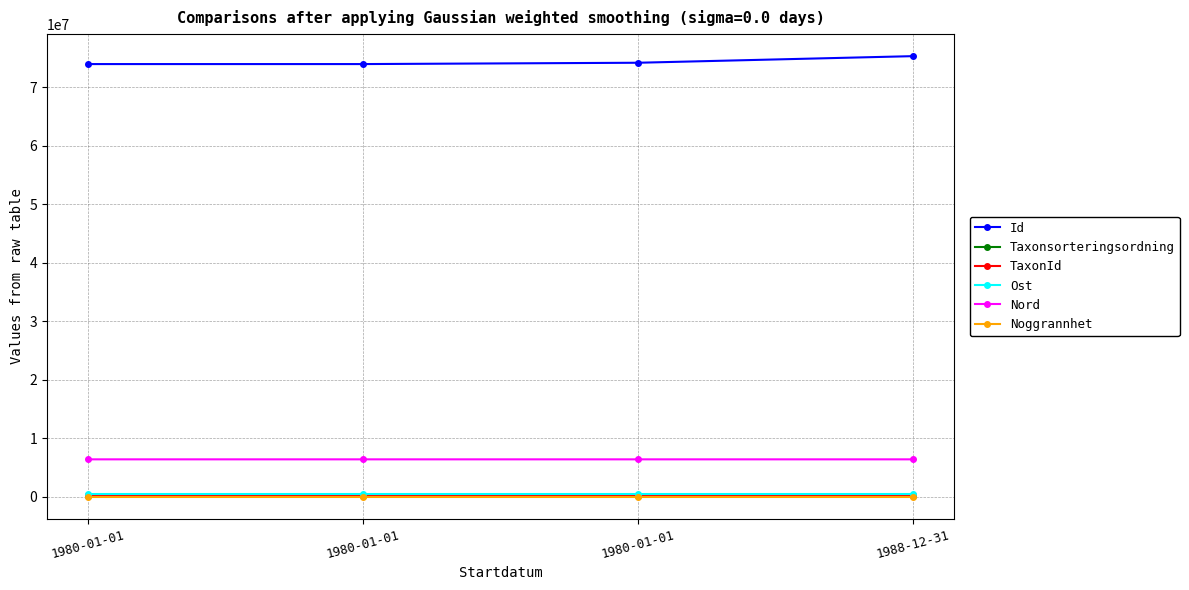

What are all the series names shown in the legend?

Id, Taxonsorteringsordning, TaxonId, Ost, Nord, Noggrannhet